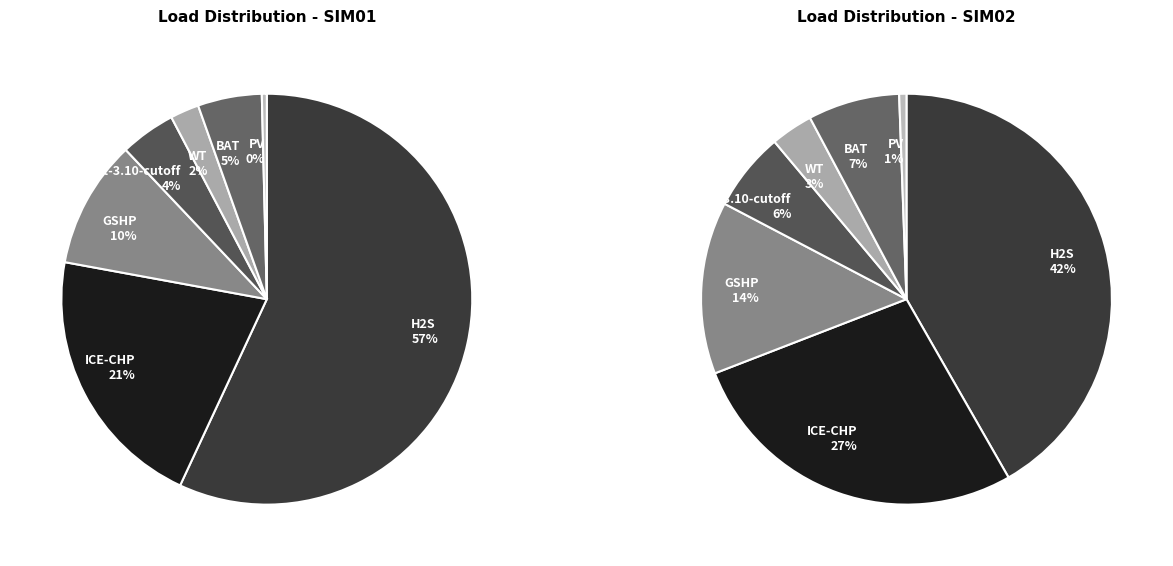

Combined, do BAT and WT account for over 50%?

No